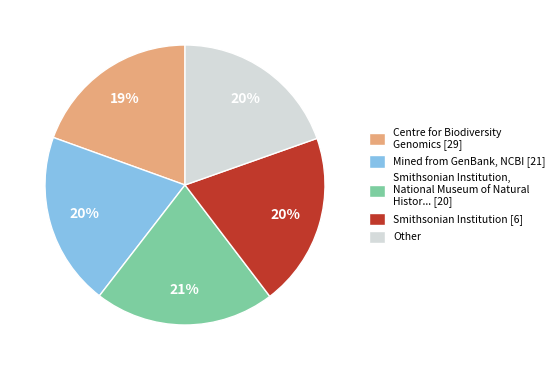

Combined, do Centre for Biodiversity Genomics [29] and Mined from GenBank, NCBI [21] account for over 50%?

No